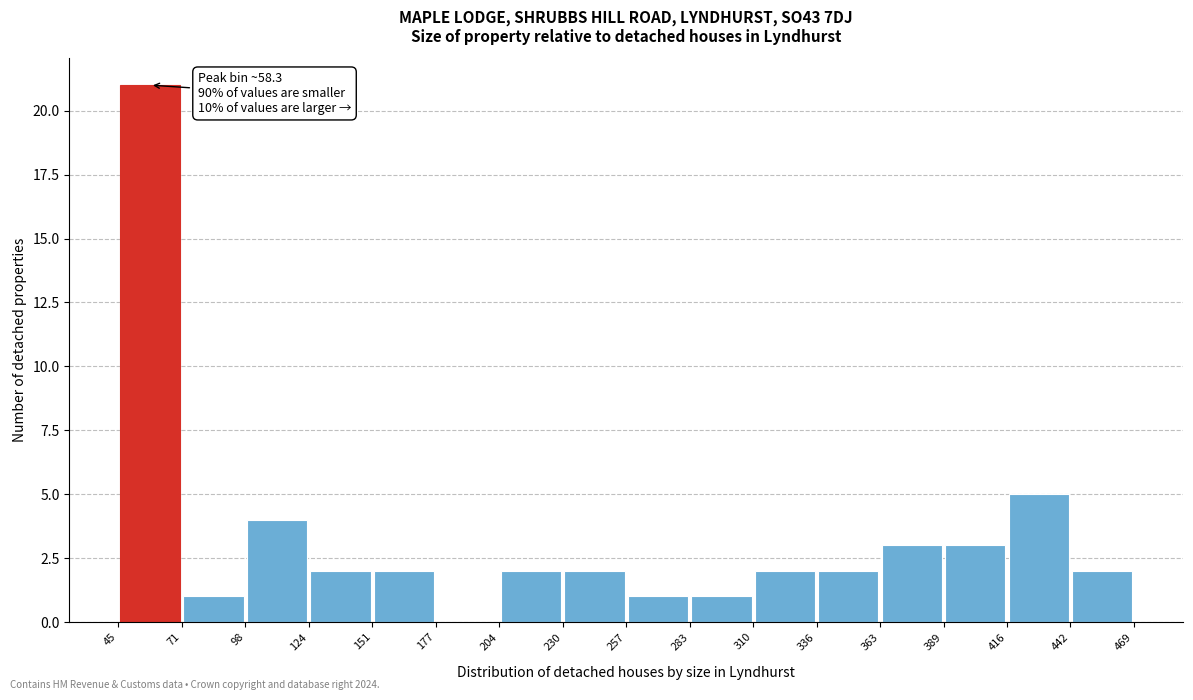

Over which range of the x-axis is the bar tallest?

45 to 71